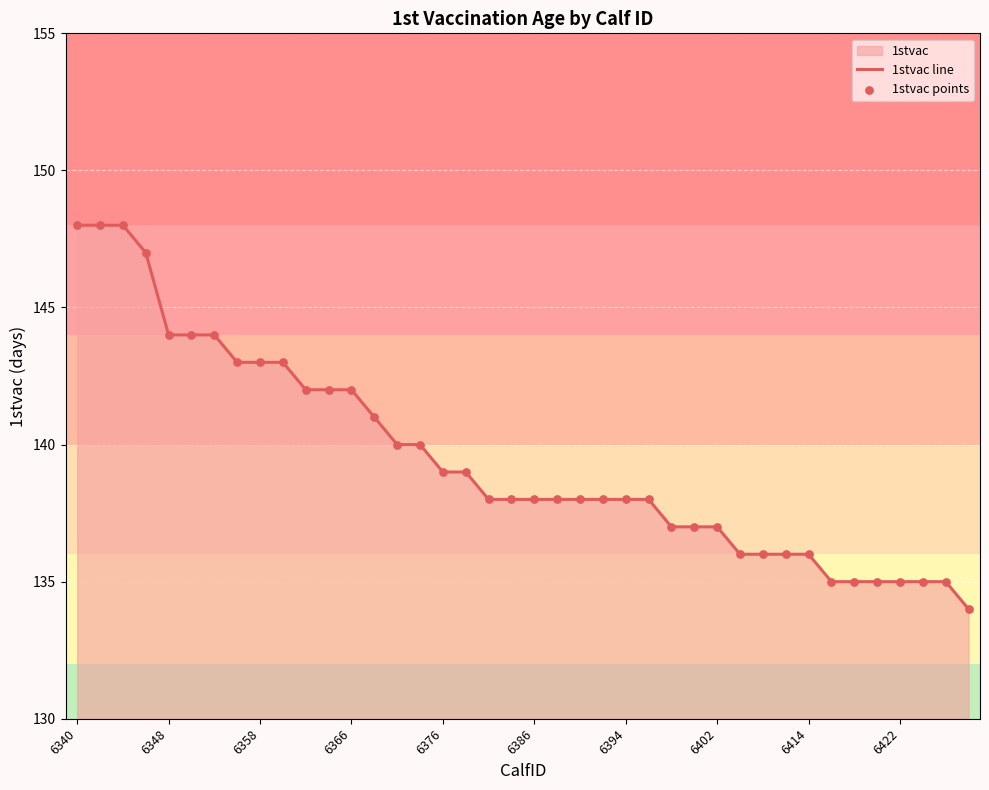

Which series has the largest total across all categories?

1stvac line